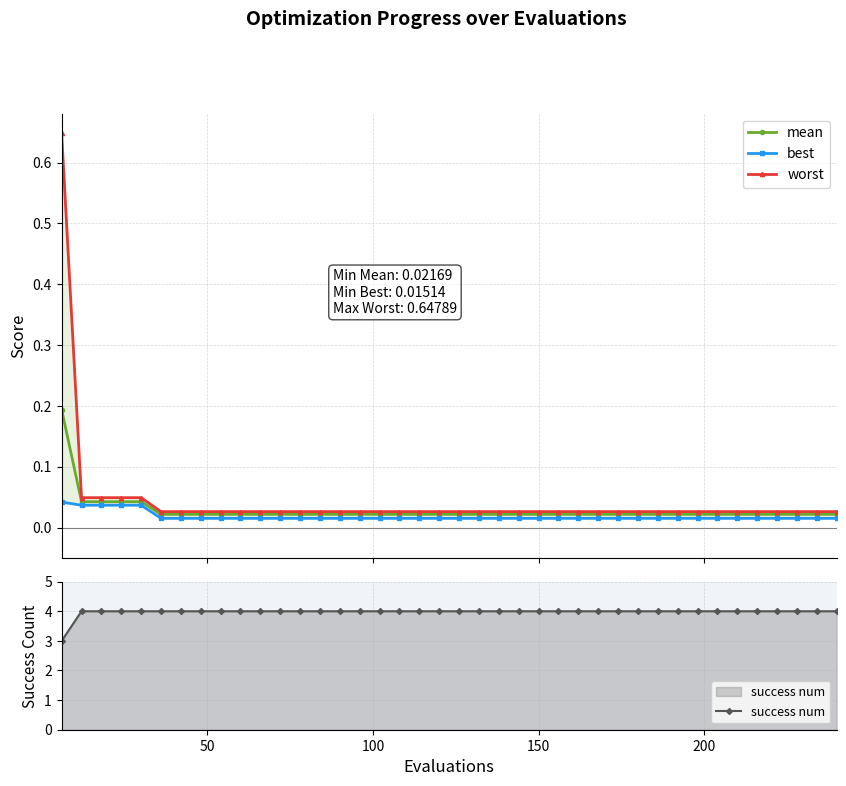

True or false: mean and best intersect in this chart.

False